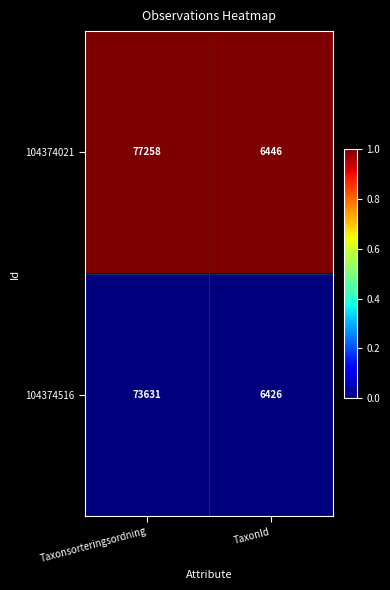

The value of 104374516 at Taxonsorteringsordning is 42676. True or false?

False